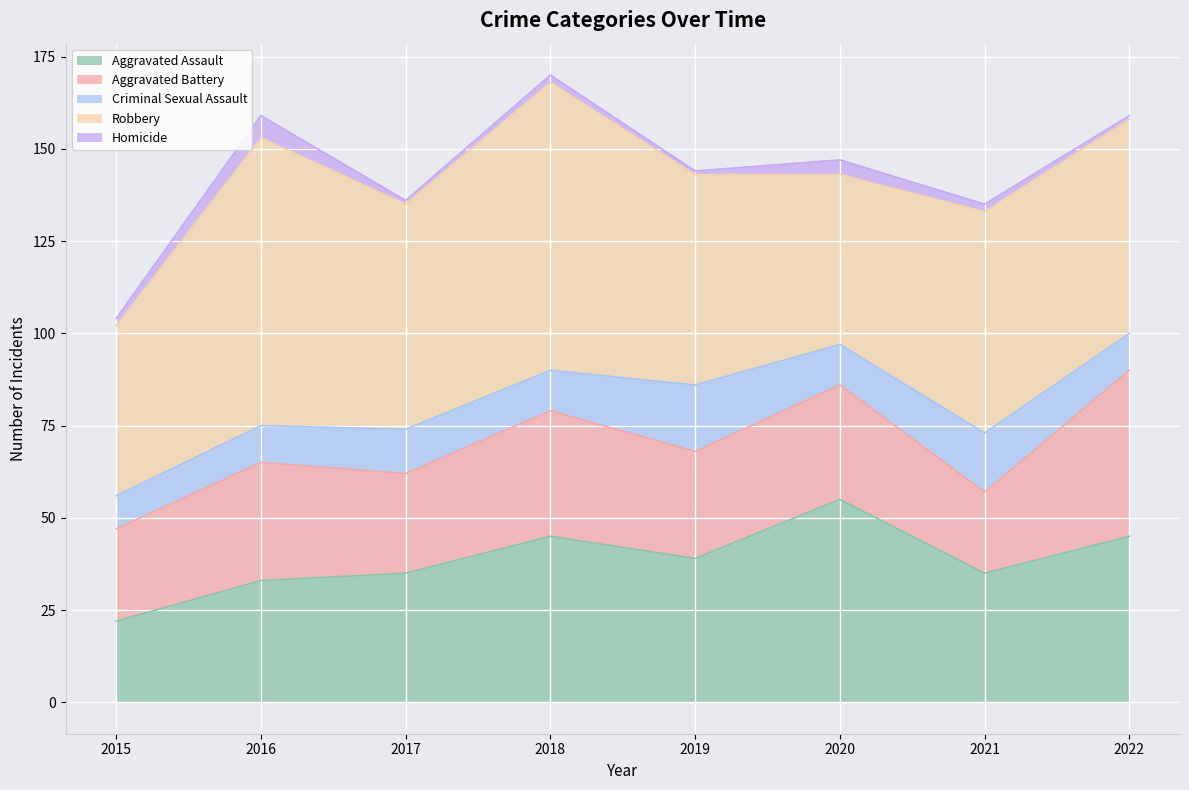

What is the greatest value displayed?

78